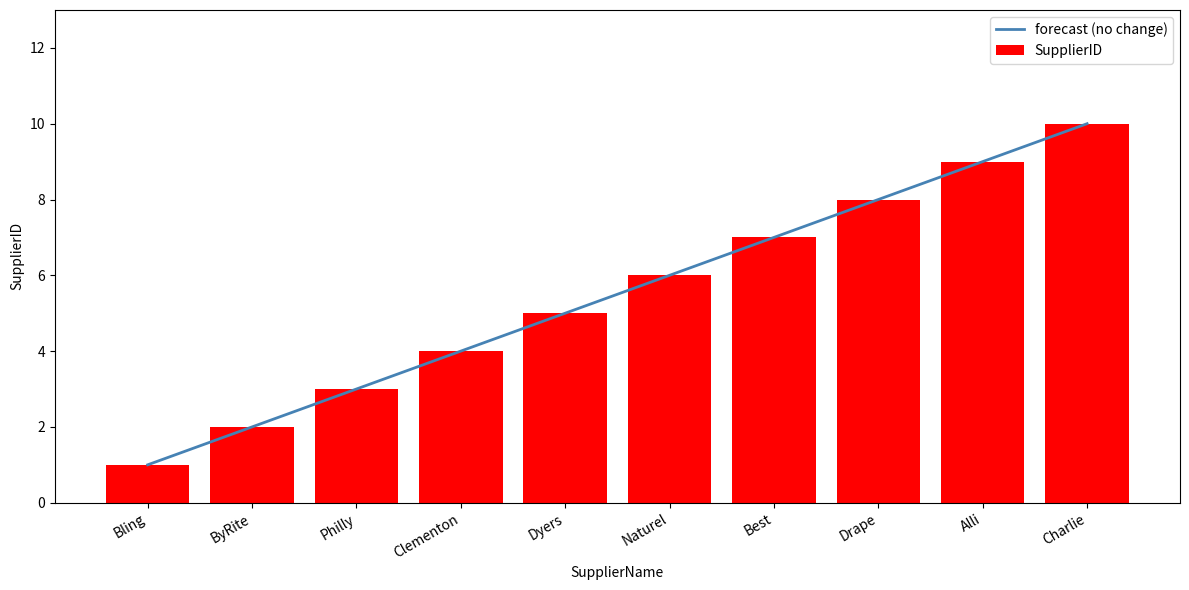

How many bars are there in total?

10